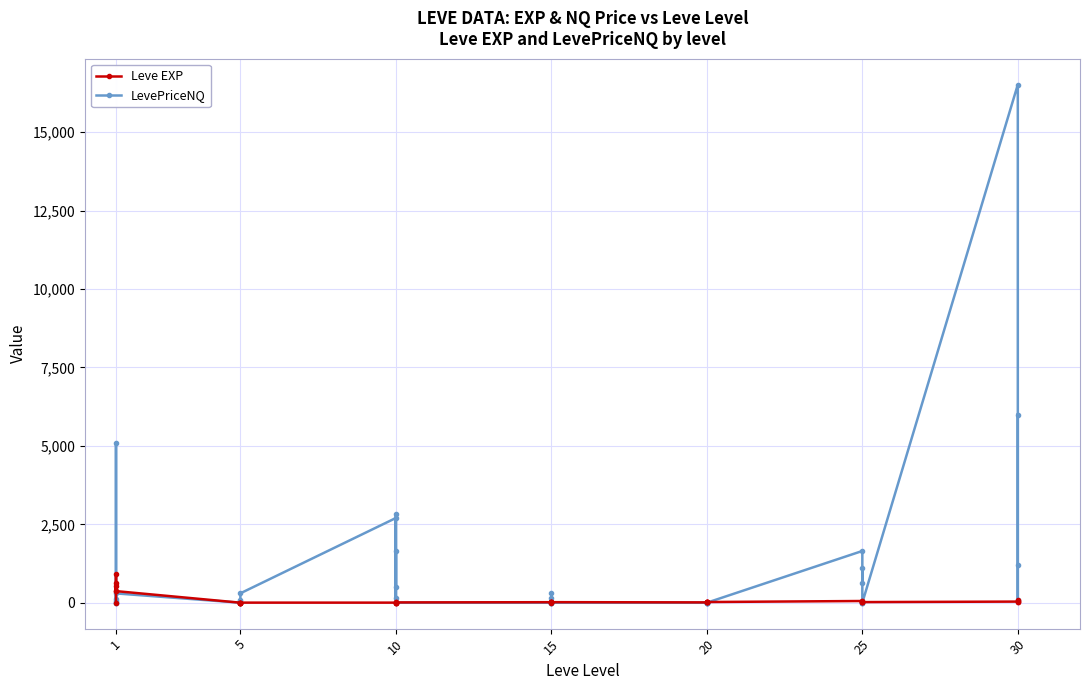

How many intersections are there between Leve EXP and LevePriceNQ?

14